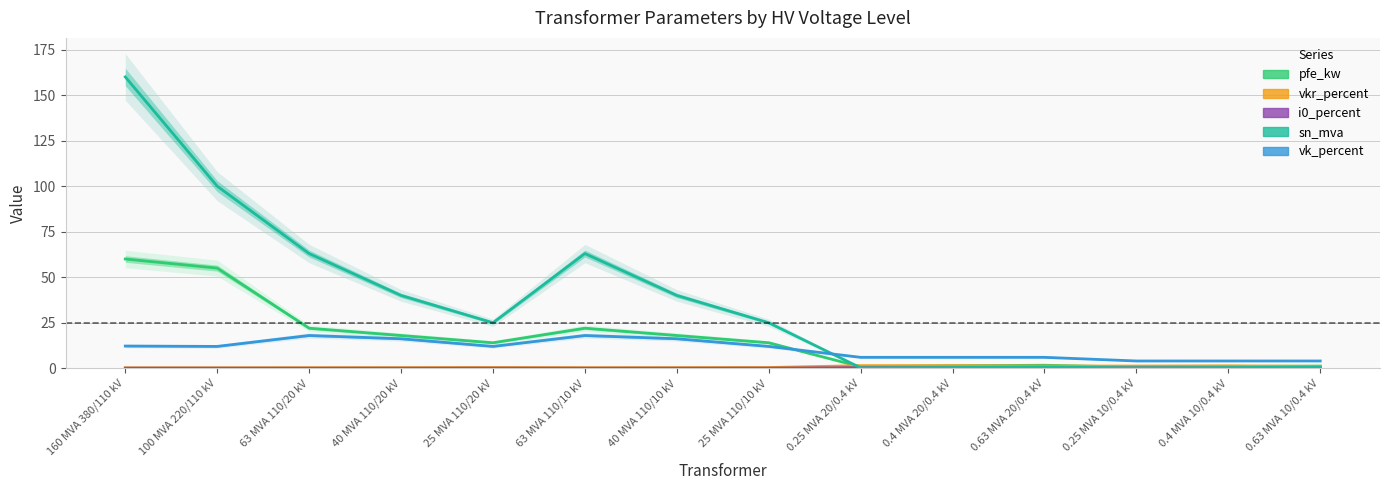

Rank the categories by i0_percent value from highest to lowest.

0.4 MVA 20/0.4 kV, 0.25 MVA 20/0.4 kV, 0.63 MVA 20/0.4 kV, 0.25 MVA 10/0.4 kV, 0.4 MVA 10/0.4 kV, 0.63 MVA 10/0.4 kV, 25 MVA 110/20 kV, 25 MVA 110/10 kV, 160 MVA 380/110 kV, 100 MVA 220/110 kV, 40 MVA 110/20 kV, 40 MVA 110/10 kV, 63 MVA 110/20 kV, 63 MVA 110/10 kV